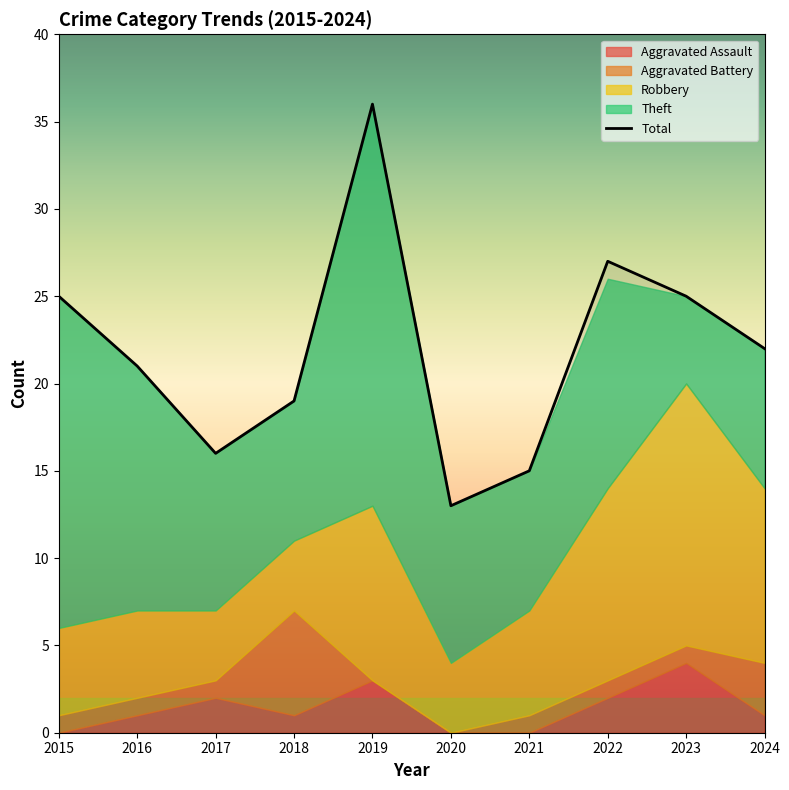

Reading left to right, extract all data points from this chart.

2015=25	2016=21	2017=16	2018=19	2019=36	2020=13	2021=15	2022=27	2023=25	2024=22